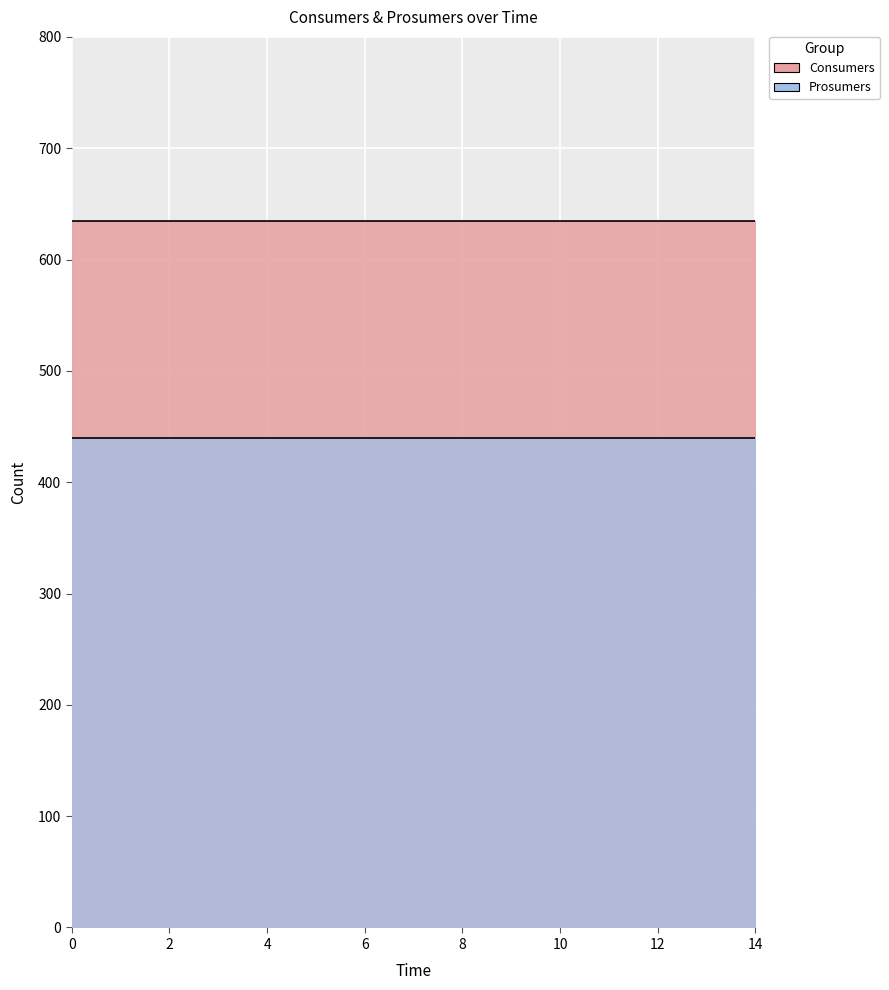

What is the highest value of the Prosumers series?

440